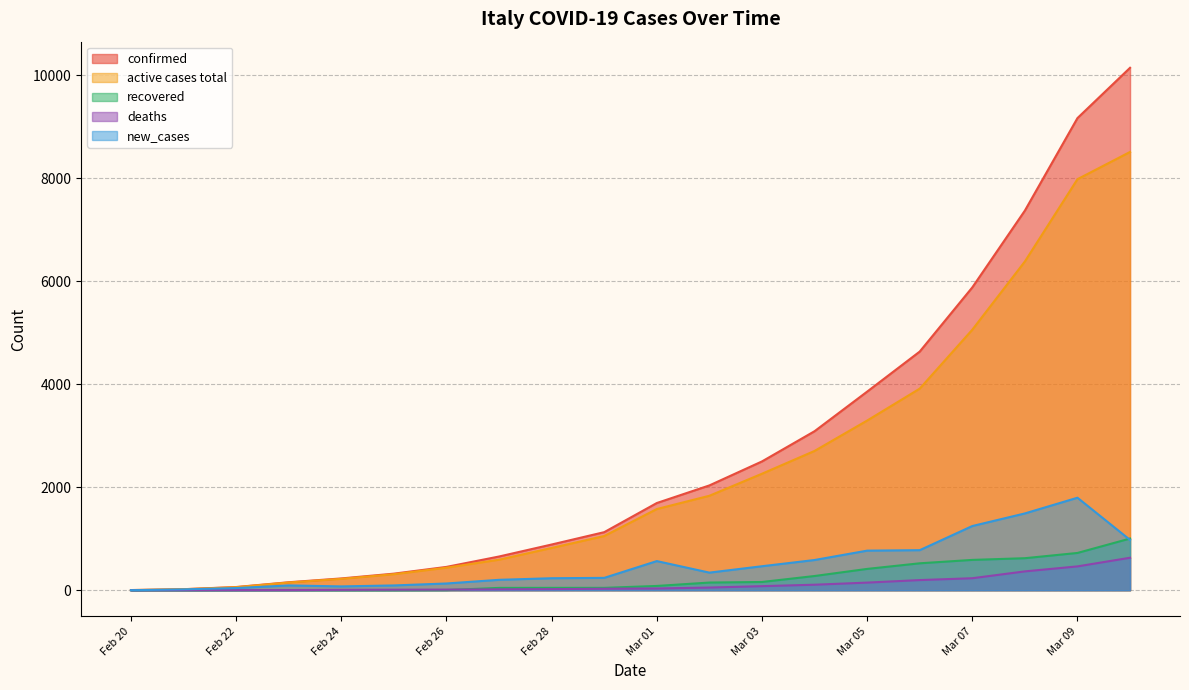

What is the value of the active cases total point at the 13th from the left?

2263